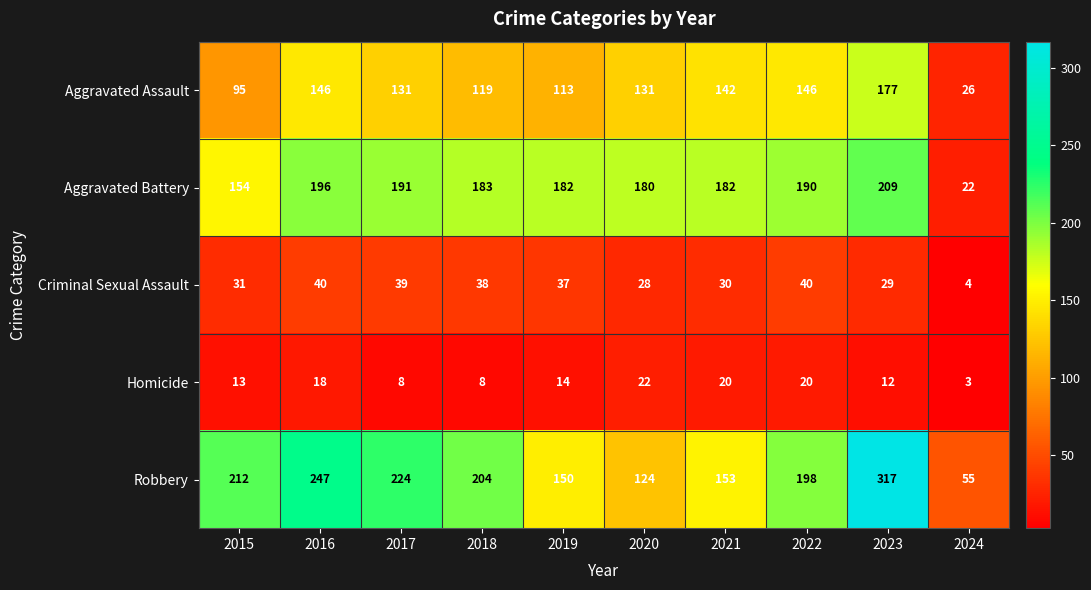

At how many categories does at least one series exceed 4?

10